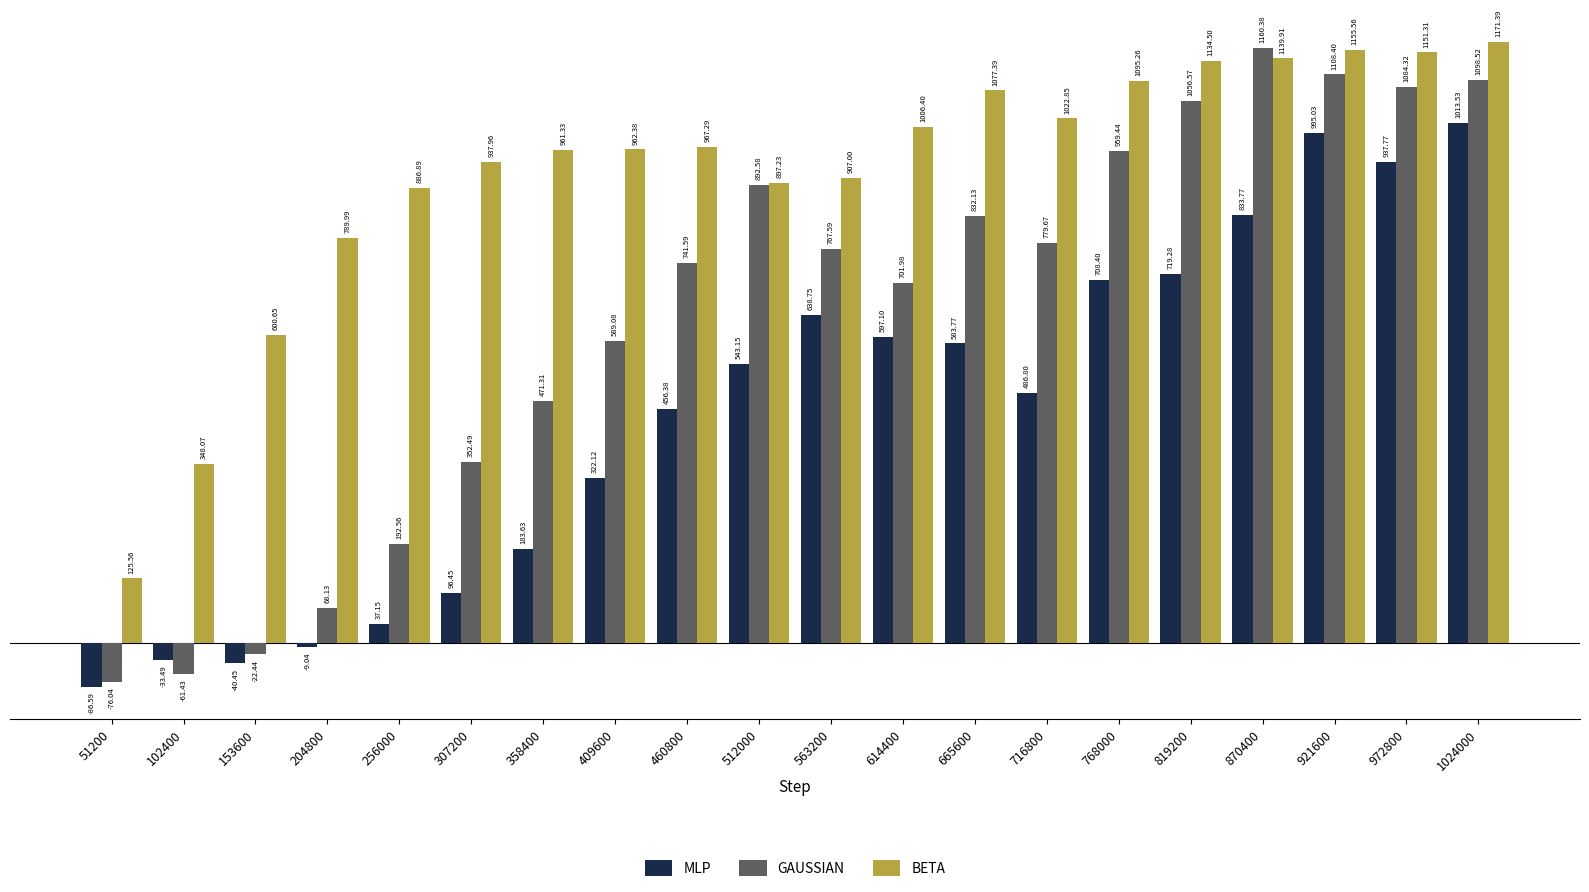

True or false: MLP has a value of 543.2 at 512000.

True